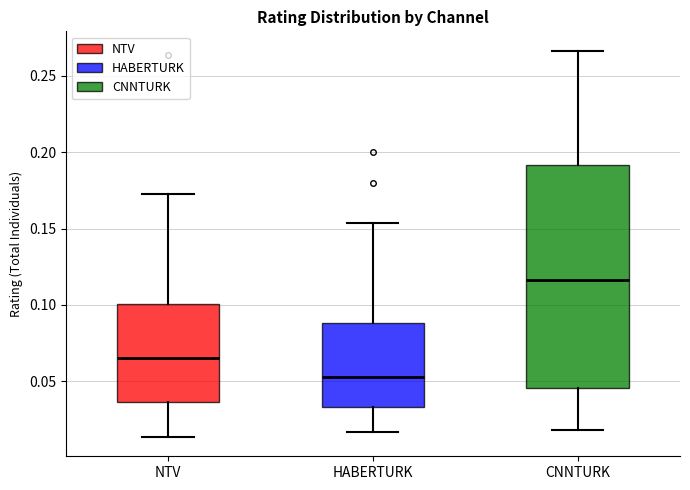

Reading left to right, transcribe this box plot: for each box, give where its median line is, the range the box spans, and where its two whiskers end, as read against the y-axis. The values are not printed on the chart, so give them approximately, as read against the axis.

NTV: median 0.065, box 0.035 to 0.100, whiskers 0.015 to 0.170
HABERTURK: median 0.055, box 0.035 to 0.090, whiskers 0.015 to 0.155
CNNTURK: median 0.115, box 0.045 to 0.190, whiskers 0.020 to 0.265